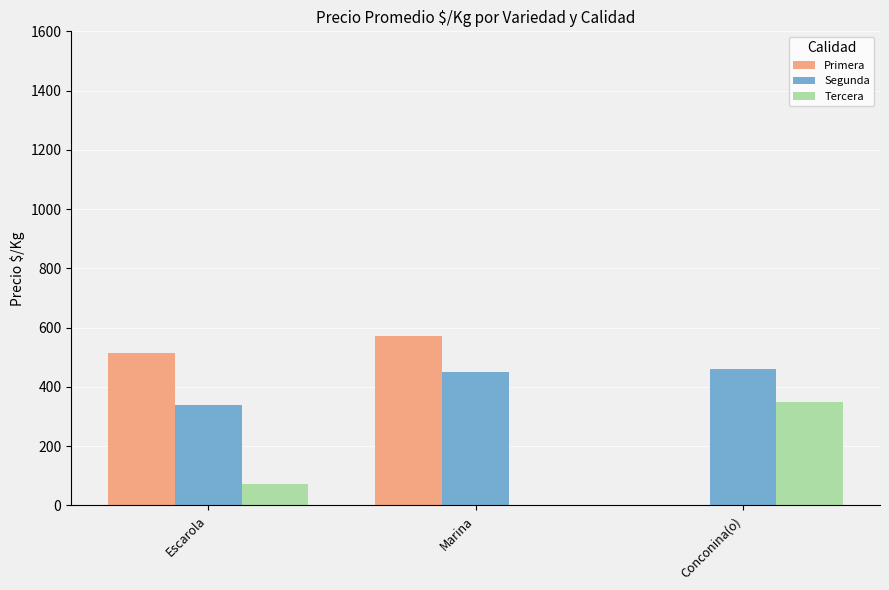

What is the maximum value for Primera?

573